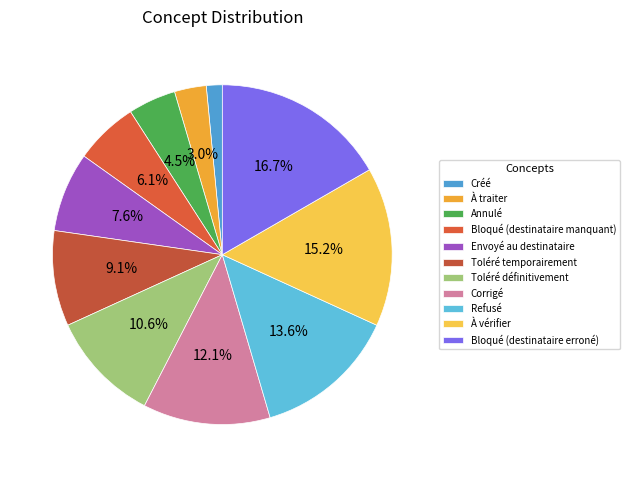

What is the largest slice in the pie chart?

Bloqué (destinataire erroné)